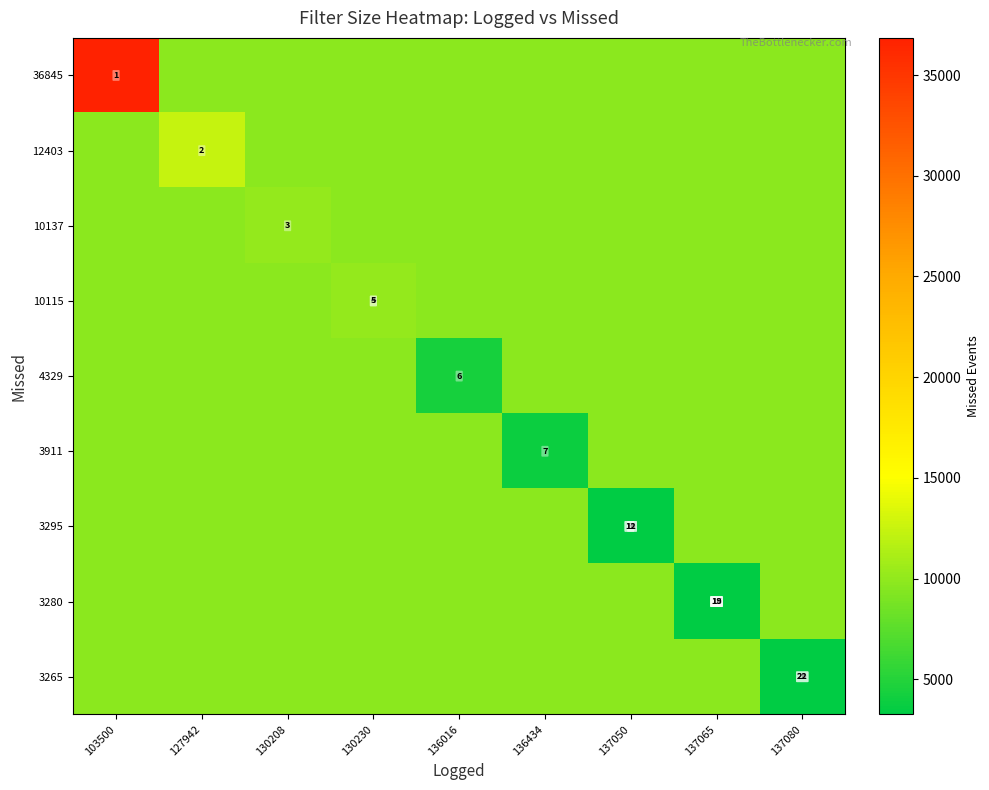

Is it true that 12403 equals 12403.0 at 127942?

True